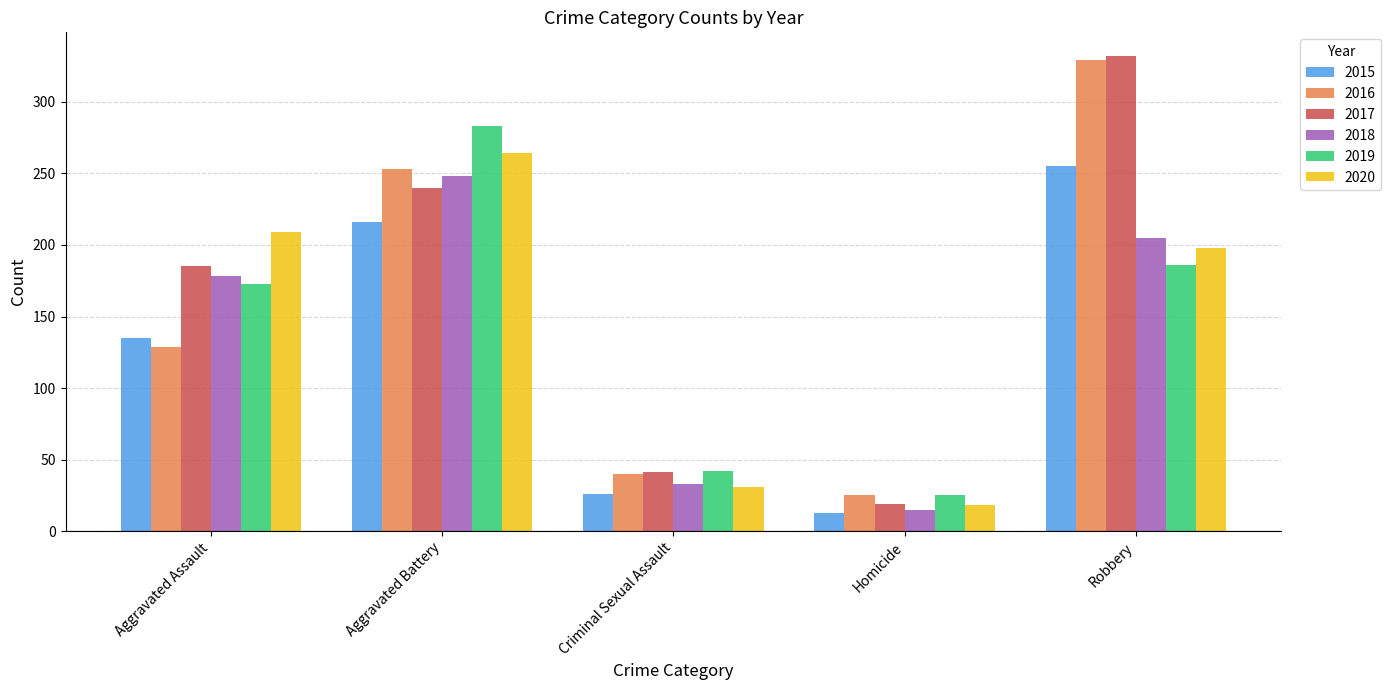

Which series has the largest range (max minus min)?

2017